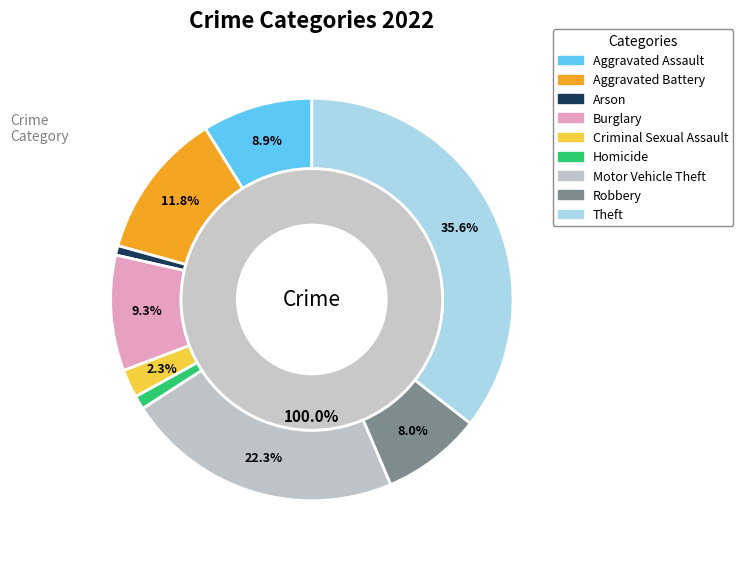

Does Motor Vehicle Theft account for over 50% of the chart?

No